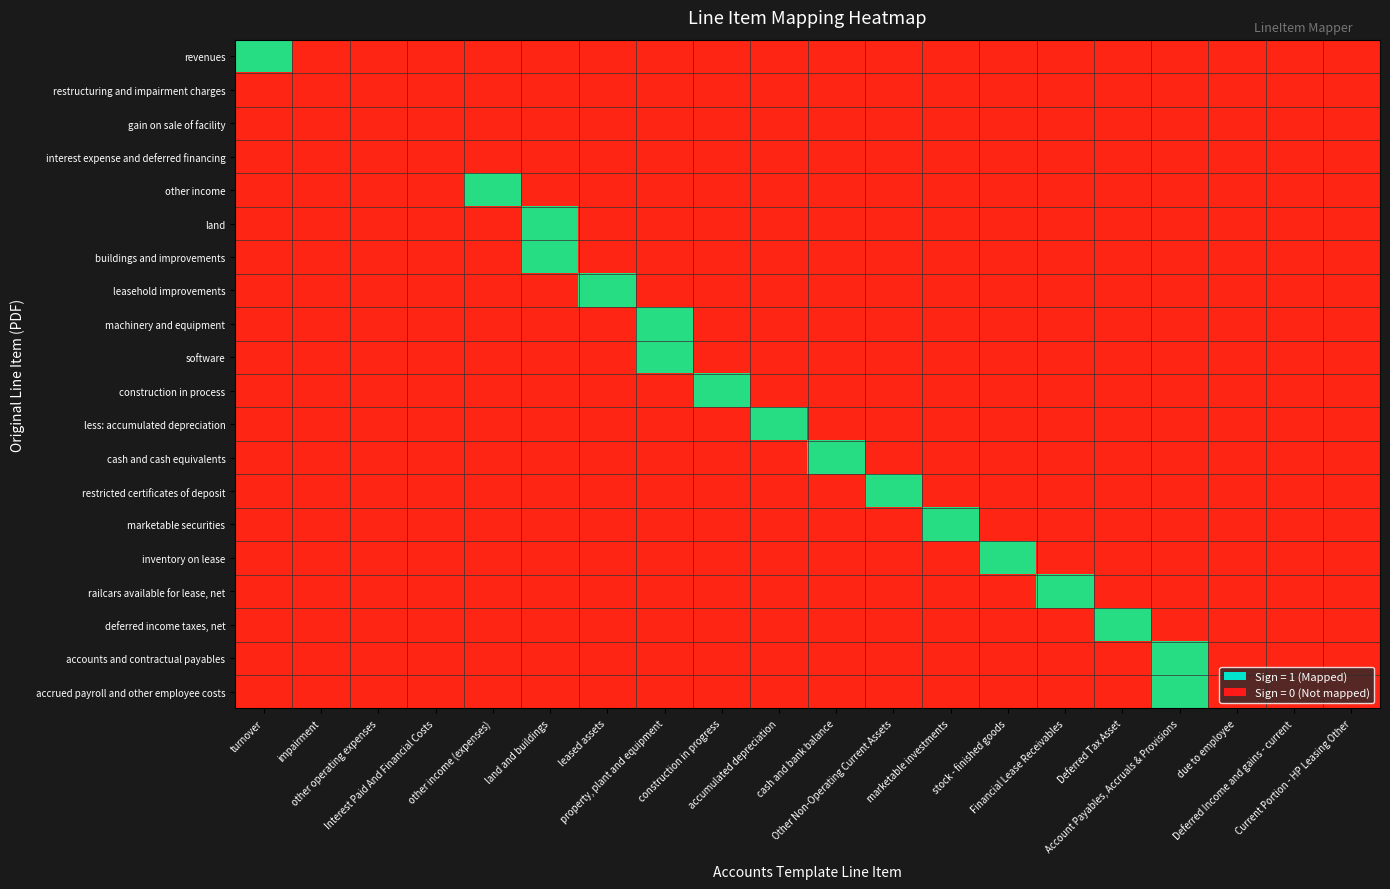

Which series has the widest spread of values?

revenues